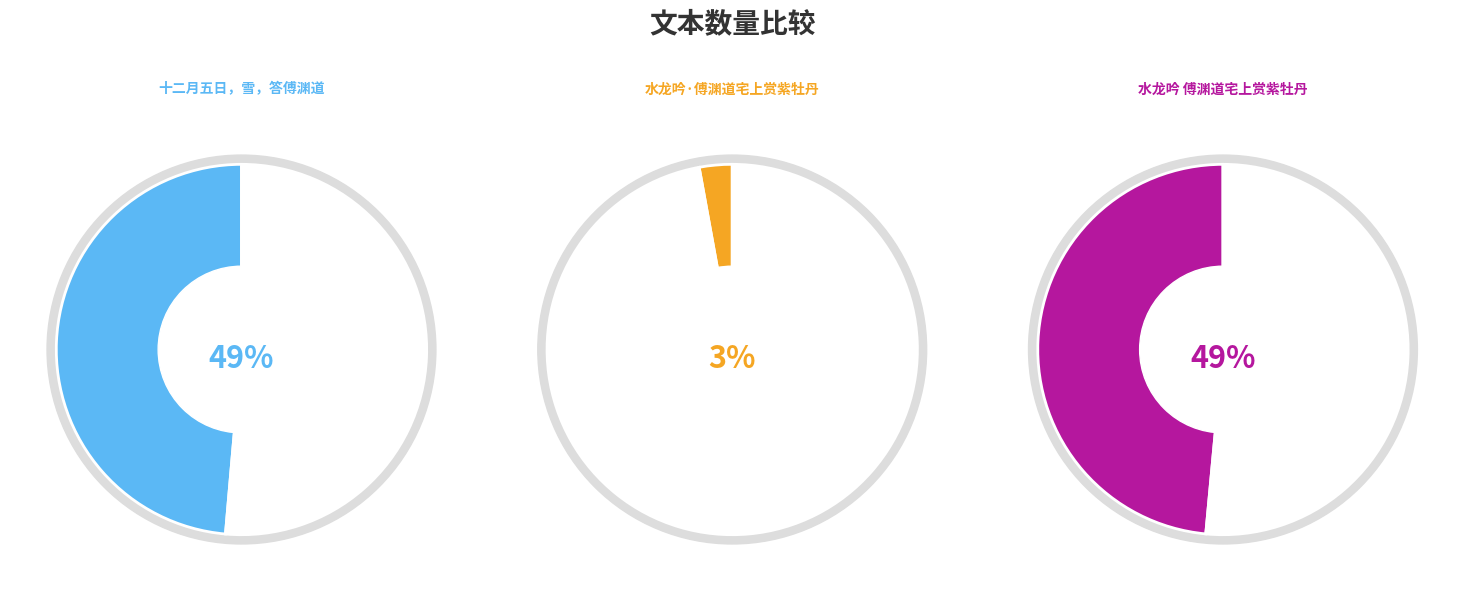

The 十二月五日，雪，答傅渊道 slice represents 49% of the pie. True or false?

True